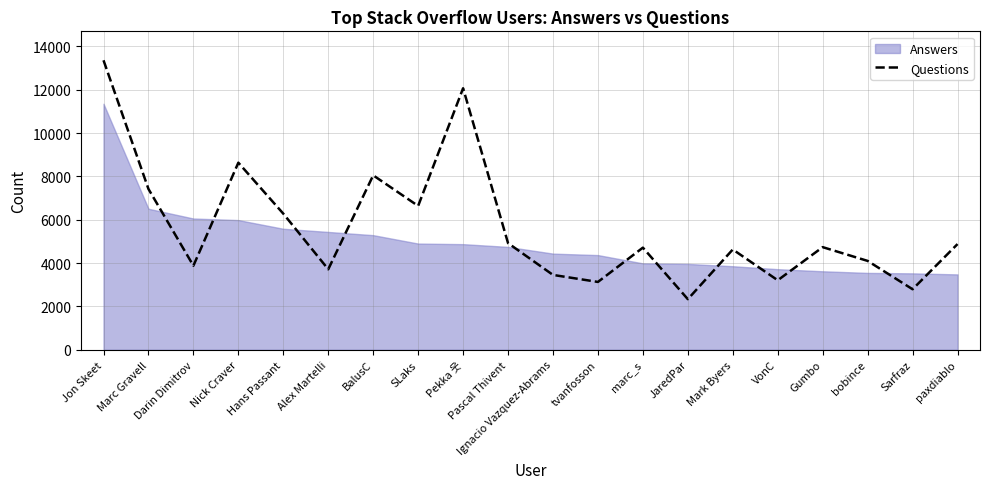

How many lines are shown in the chart?

1